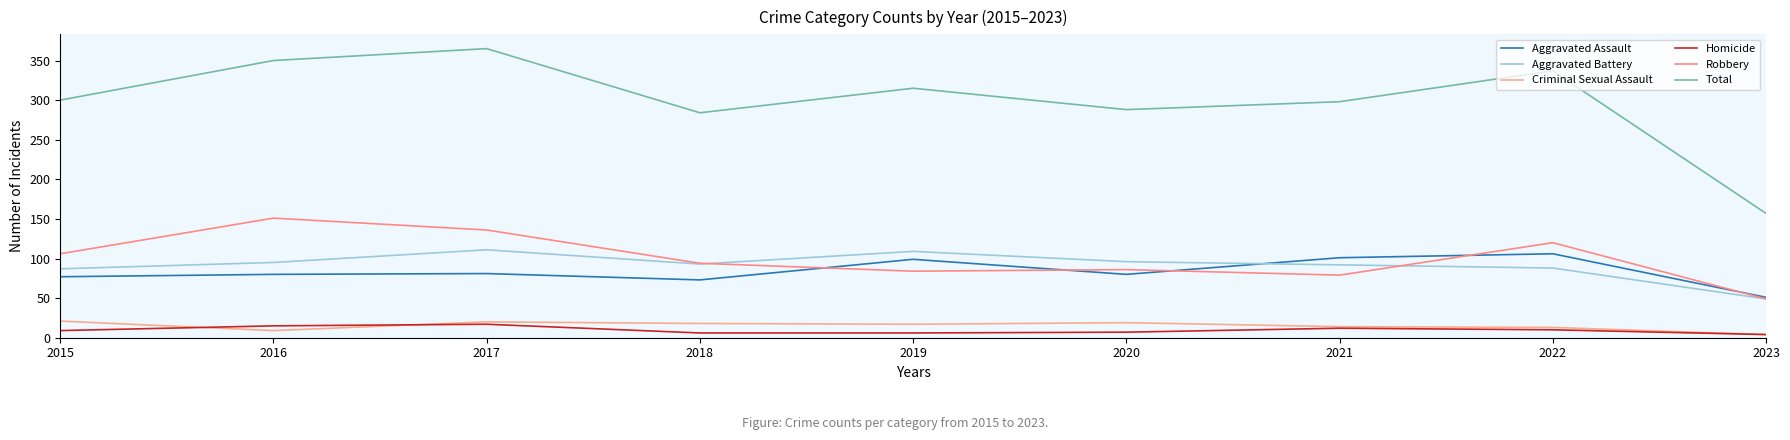

True or false: Aggravated Battery and Criminal Sexual Assault intersect in this chart.

False